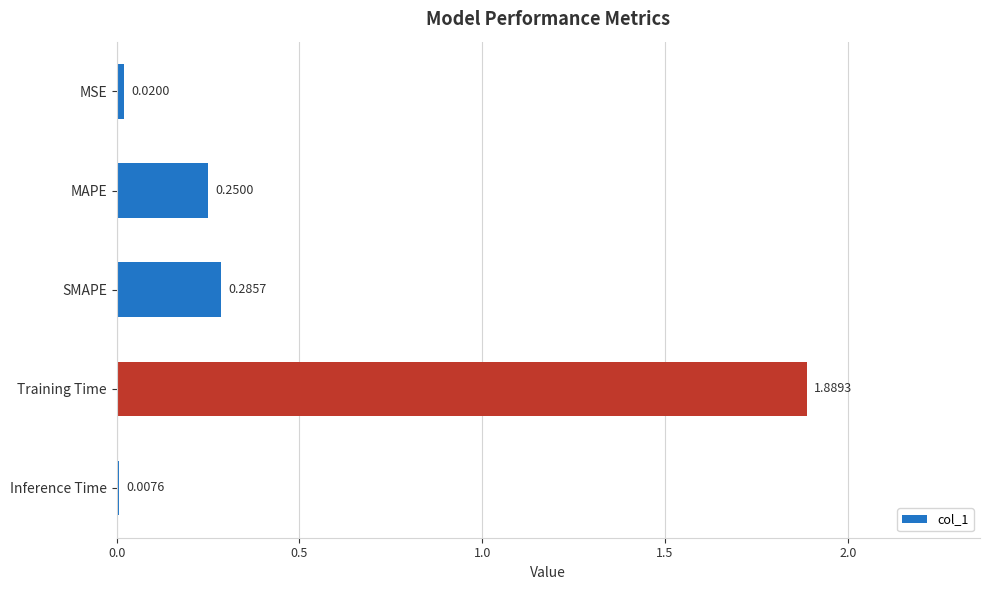

Are the bars grouped side by side (vs. stacked)?

No